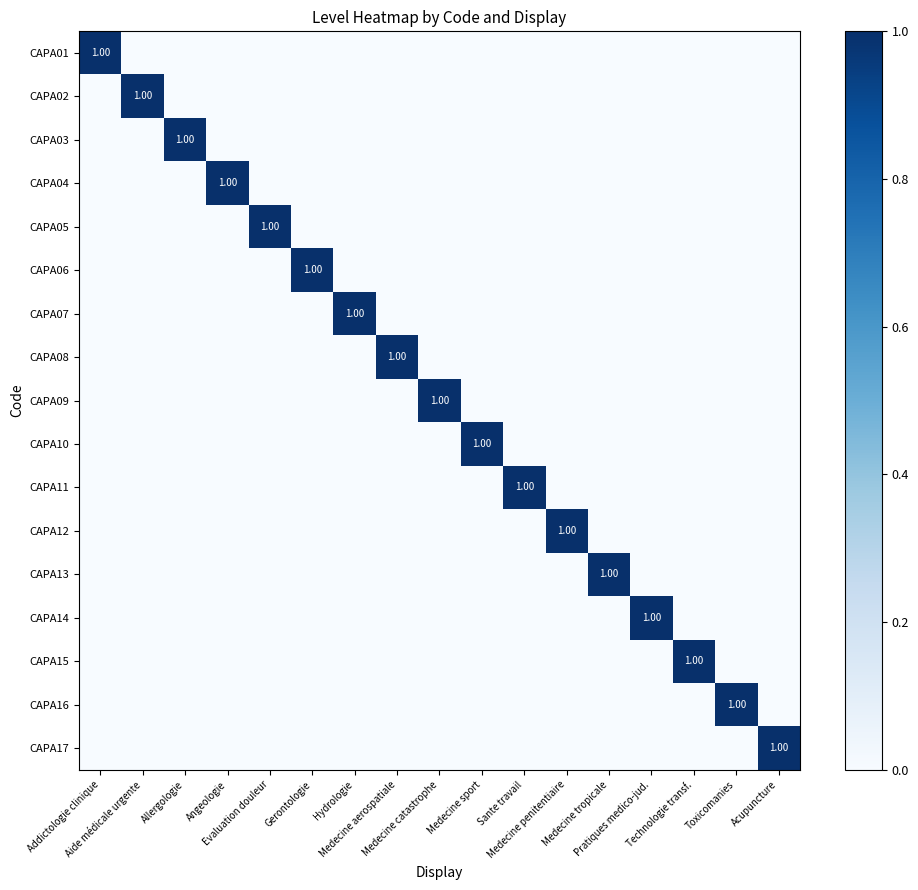

Which series has the largest total across all categories?

CAPA01